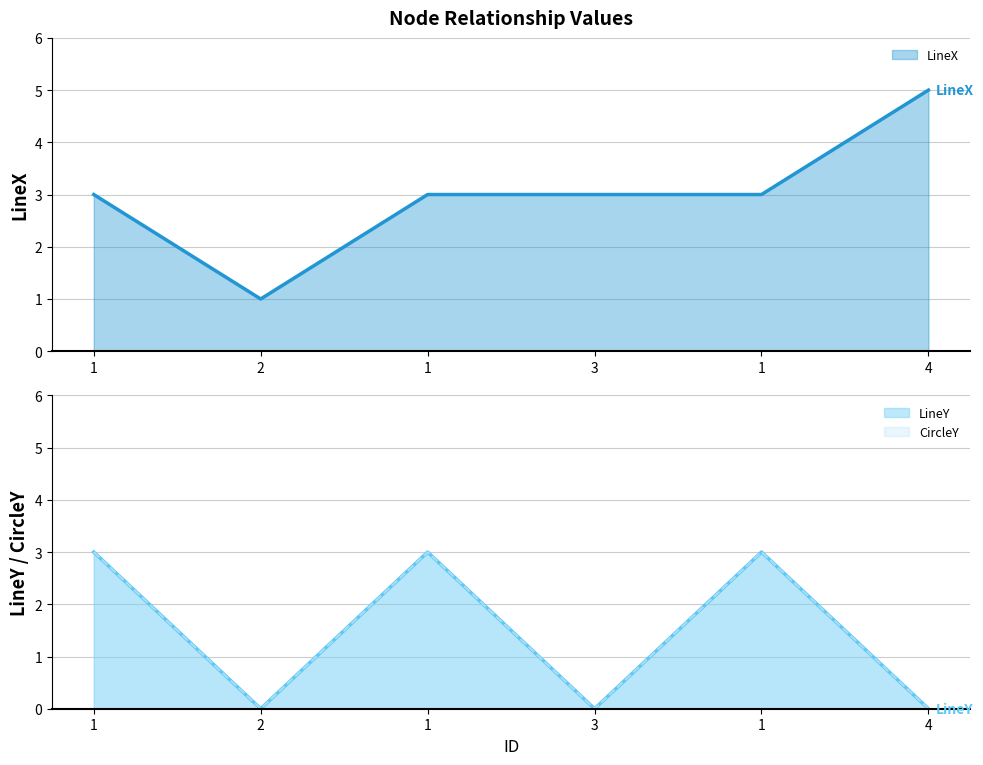

Is the value of LineY at 1 greater than the value of CircleY at 1?

No